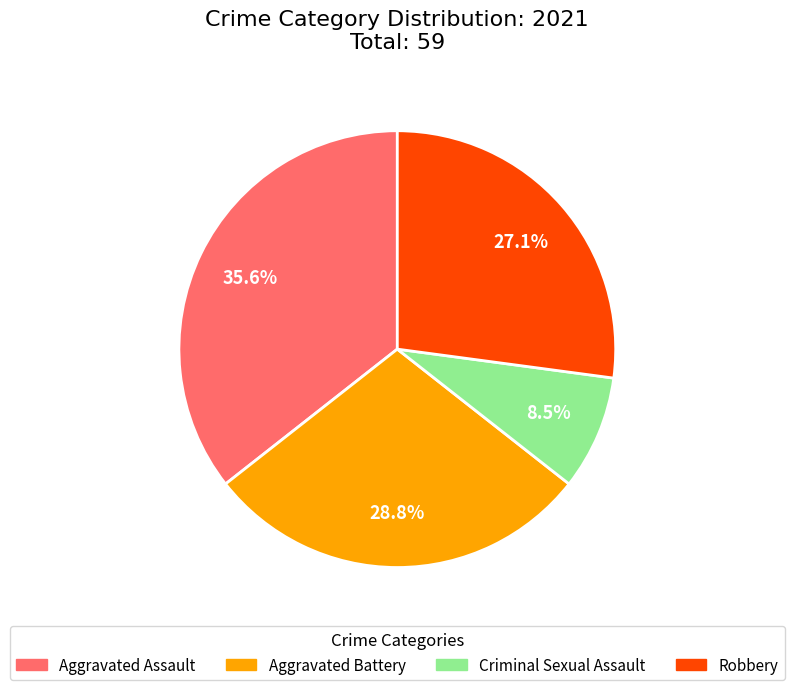

Is there any slice that represents more than half of the pie?

No